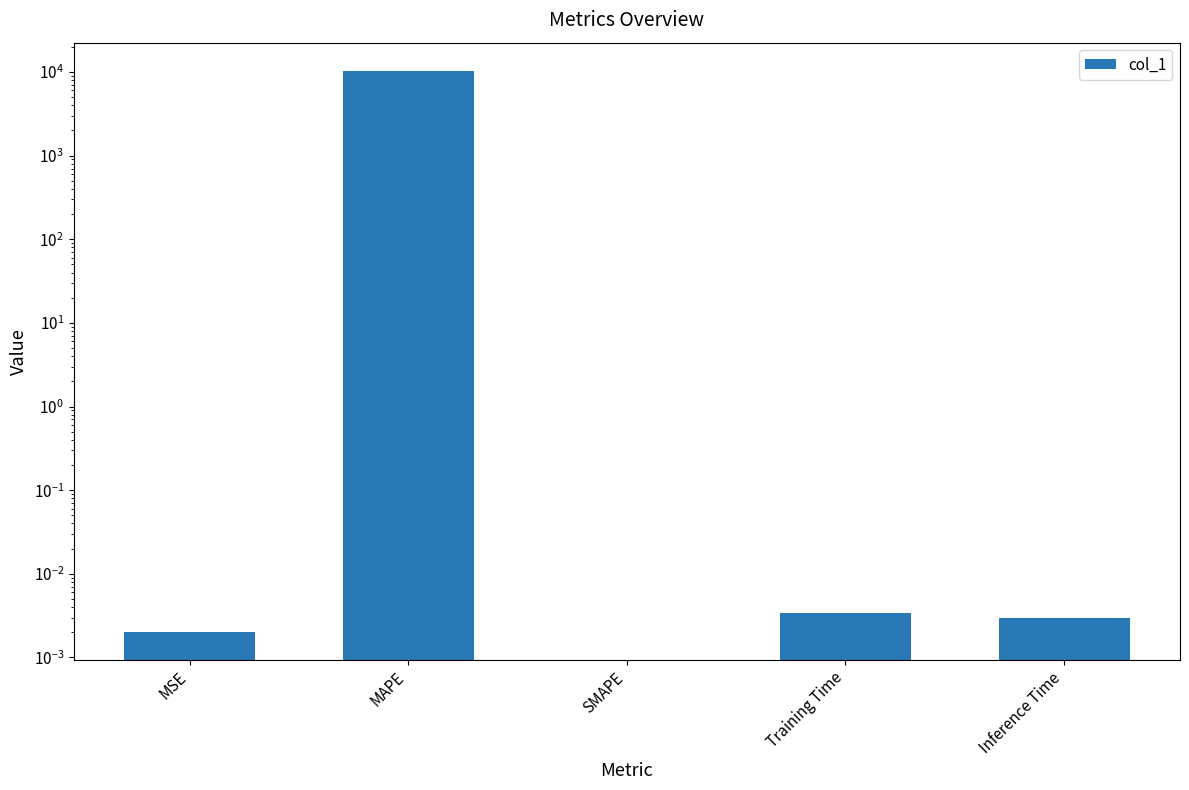

Reading left to right, transcribe all the data shown in this chart.

0.0	10341.3	0.0	0.0	0.0